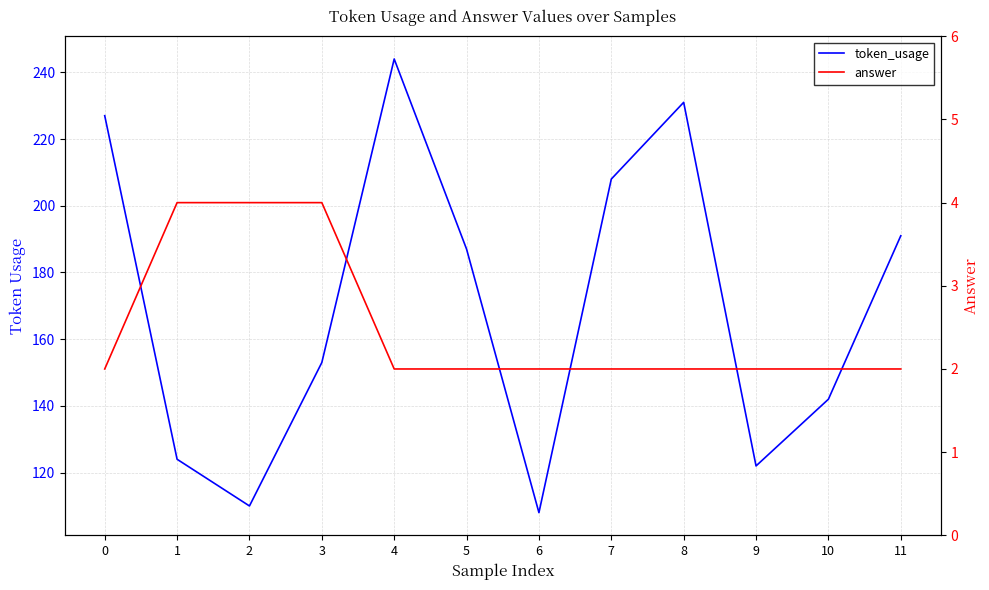

What is the difference between the token_usage values at 7 and 1?

84